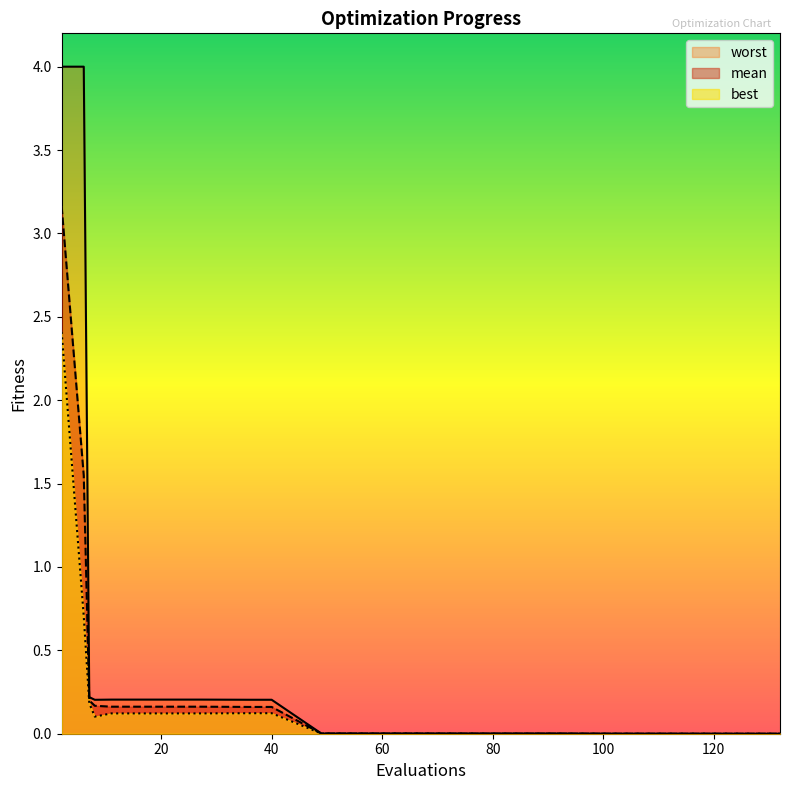

Which category has the highest value in the best series?

2